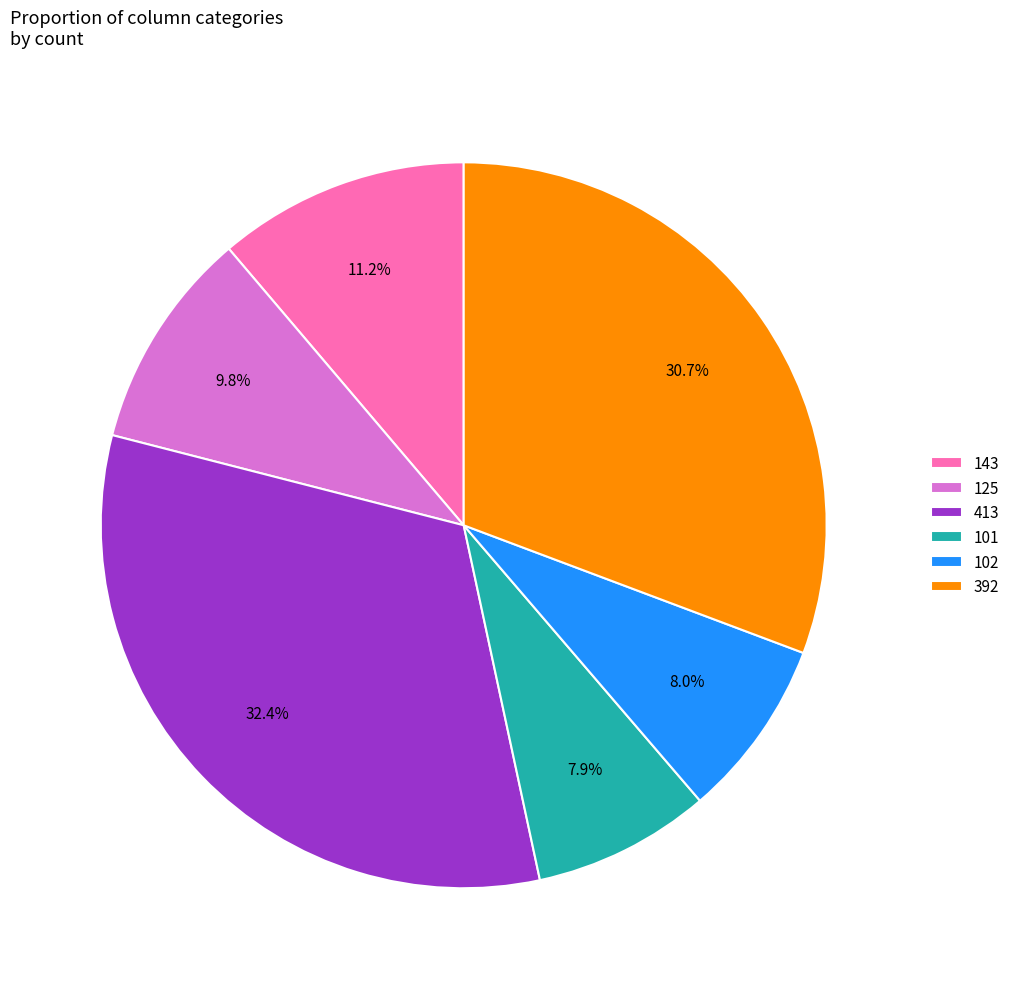

Which category has the biggest portion of the pie?

413